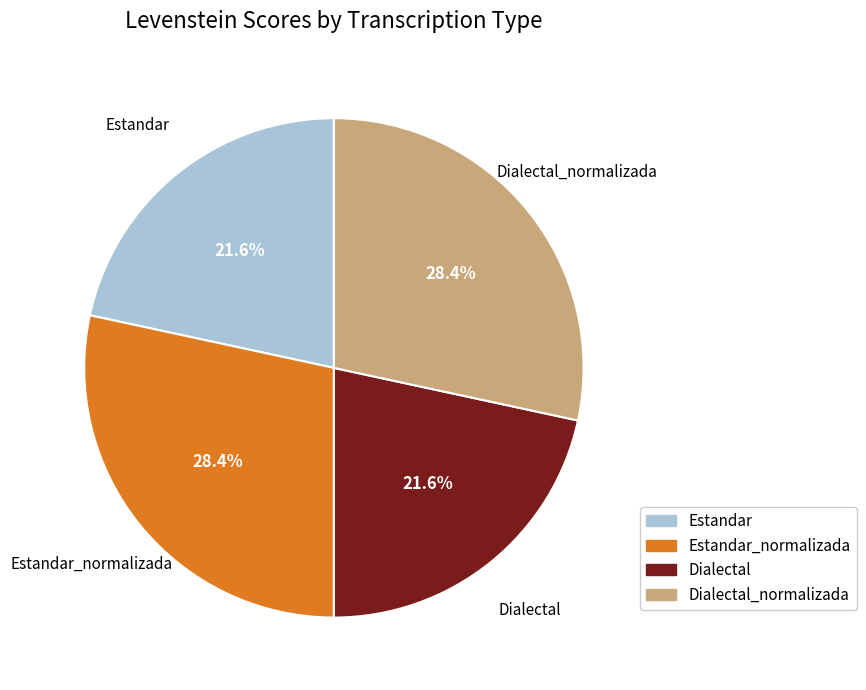

Is there any slice that represents more than half of the pie?

No